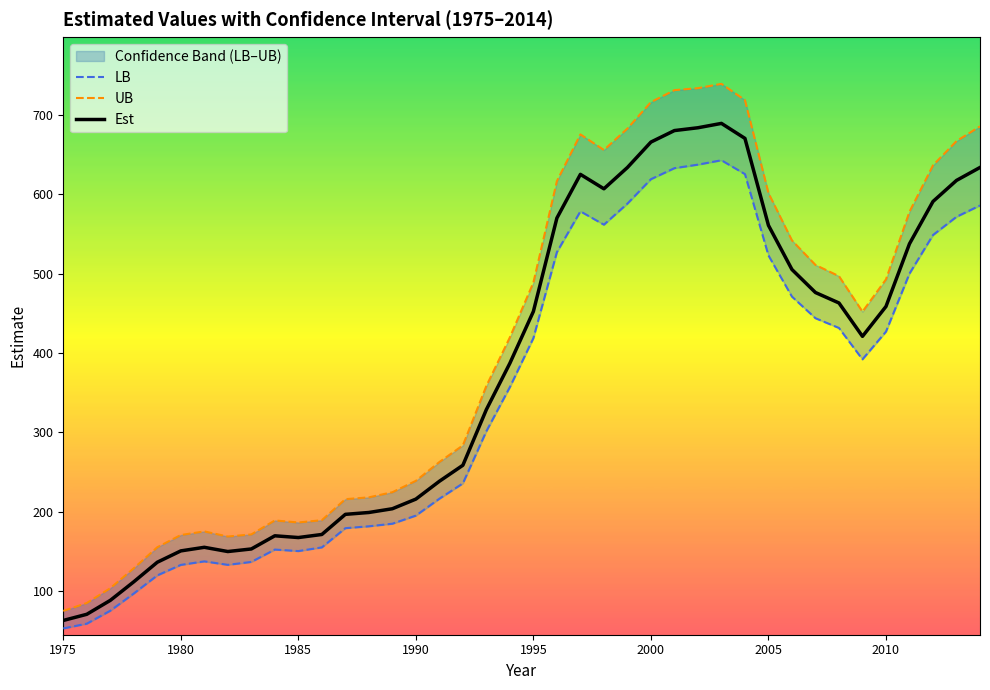

True or false: Est and UB cross at least once.

False